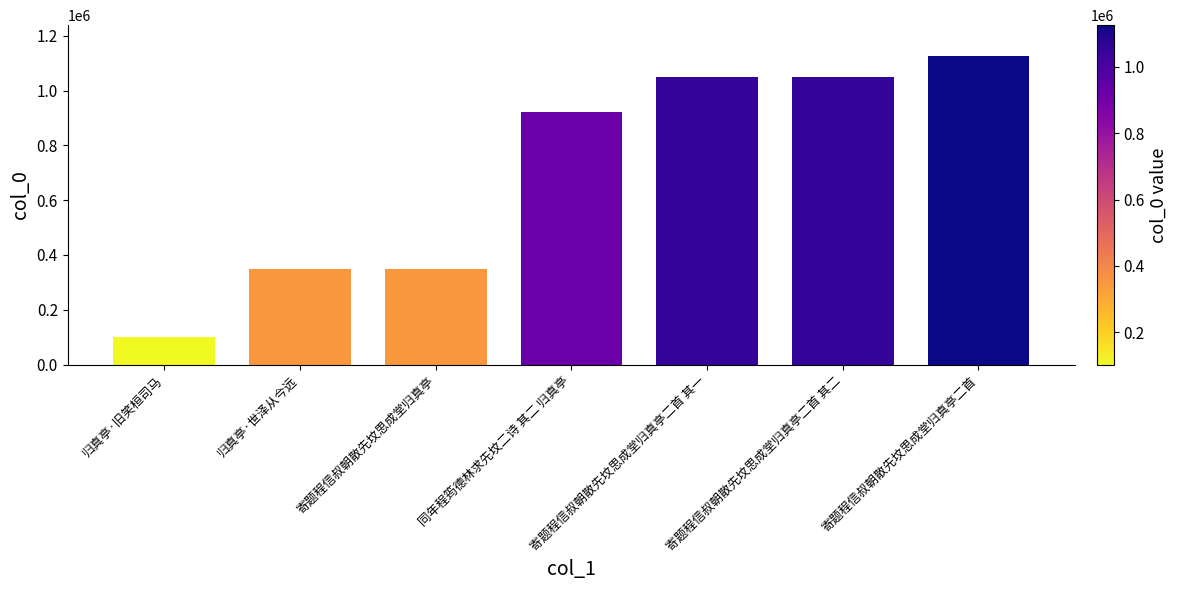

What is the approximate value at 同年程筠德林求先坟二诗 其二 归真亭, to the nearest 10?

921330